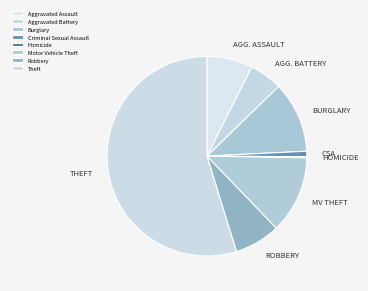

Does Theft represent more than half of the total?

Yes